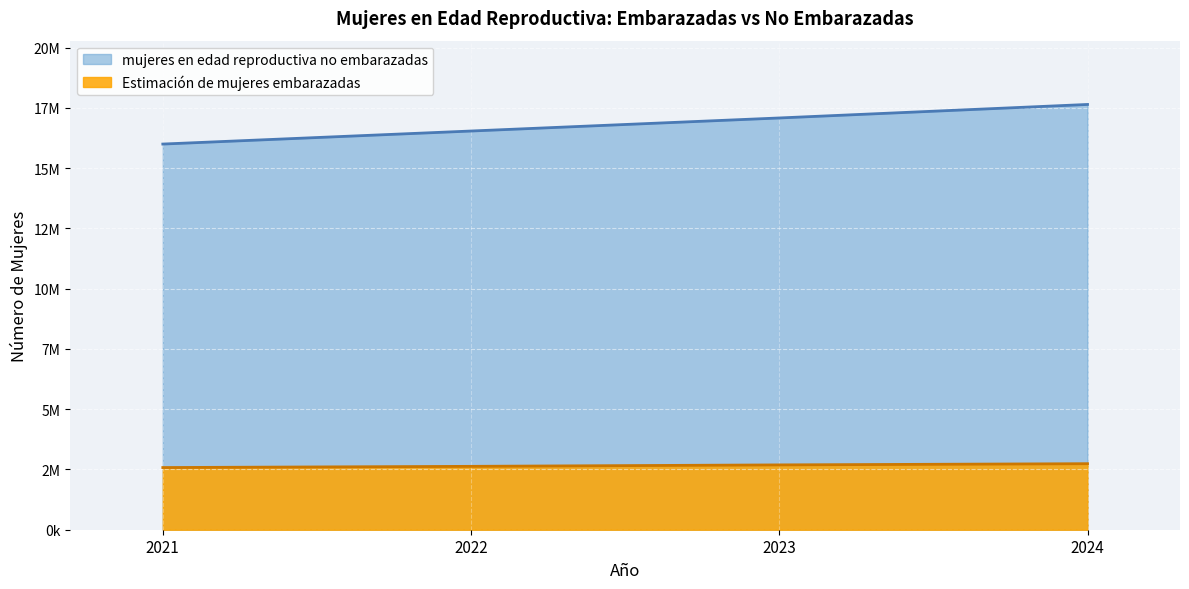

True or false: Estimación de mujeres embarazadas has more than 0 points higher than both neighbors.

False